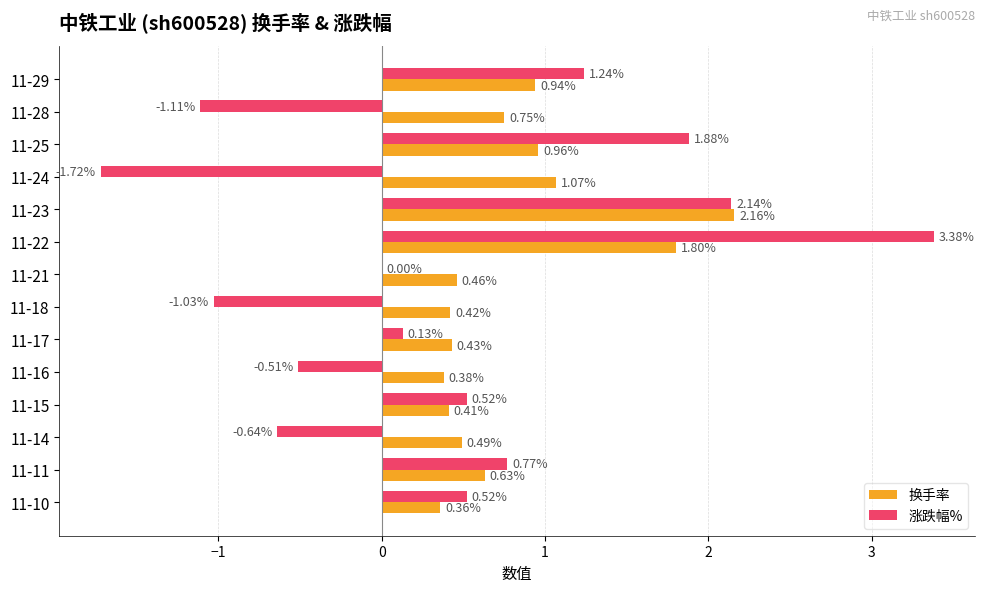

What is the total value across all series at 11-23?

4.3